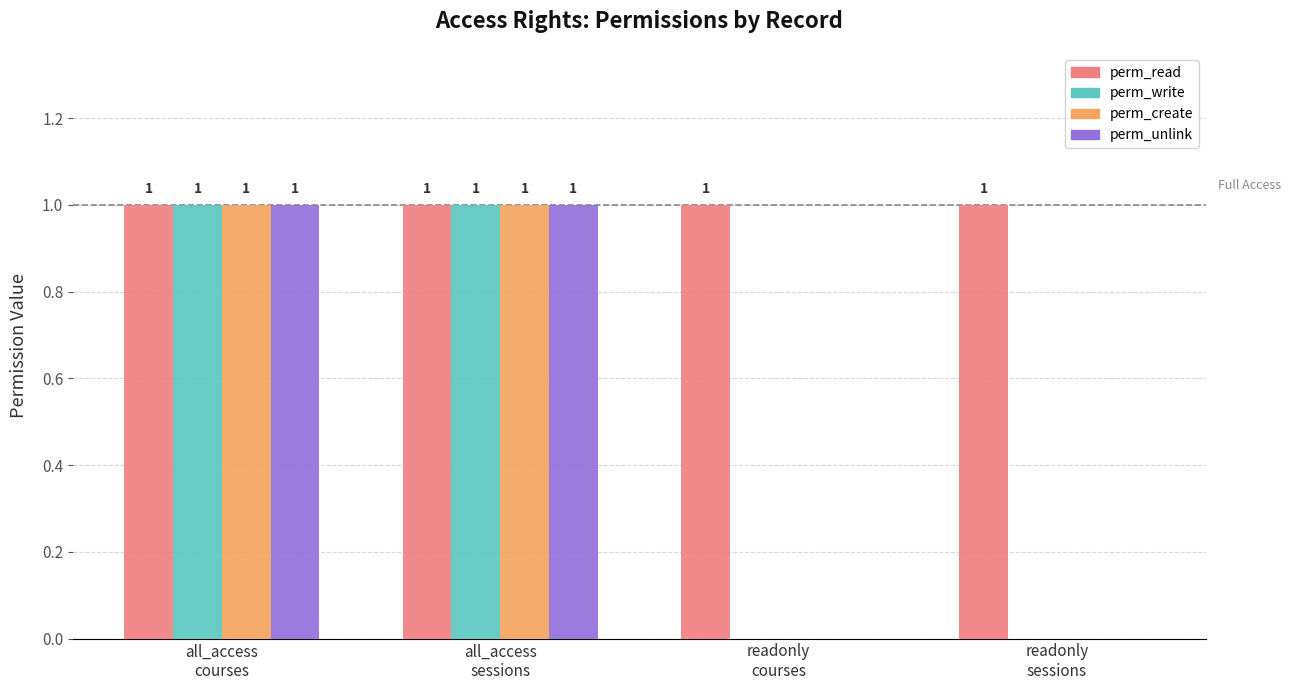

Which series has the largest total across all categories?

perm_read